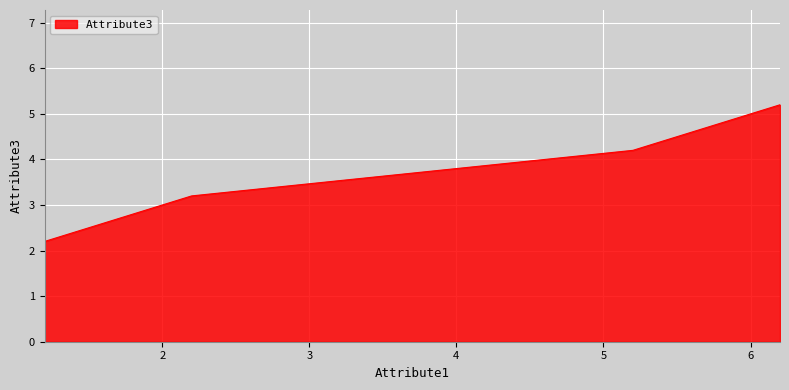

Does the chart have visible grid lines?

Yes